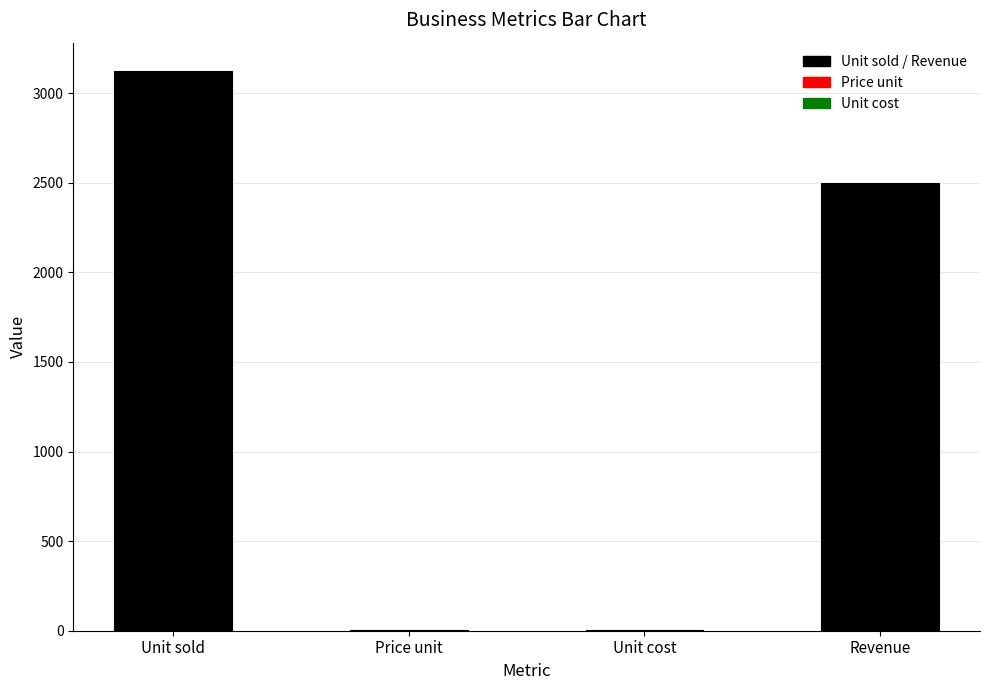

Are the bars grouped side by side (vs. stacked)?

No